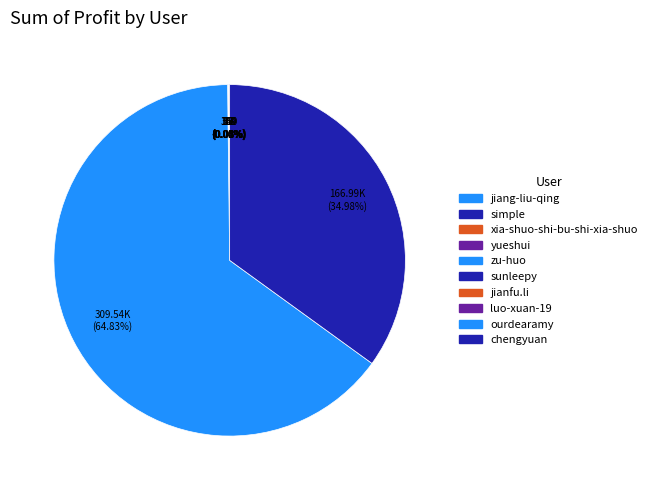

What percentage is NOT represented by chengyuan?

65.0%